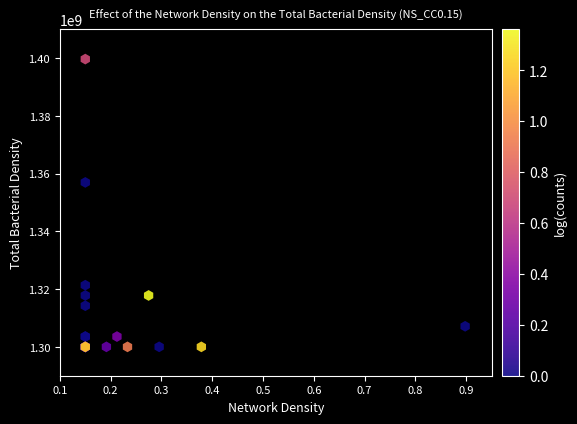

What Y value in the scatter plot is closest to 1349822064?

1356939501.8